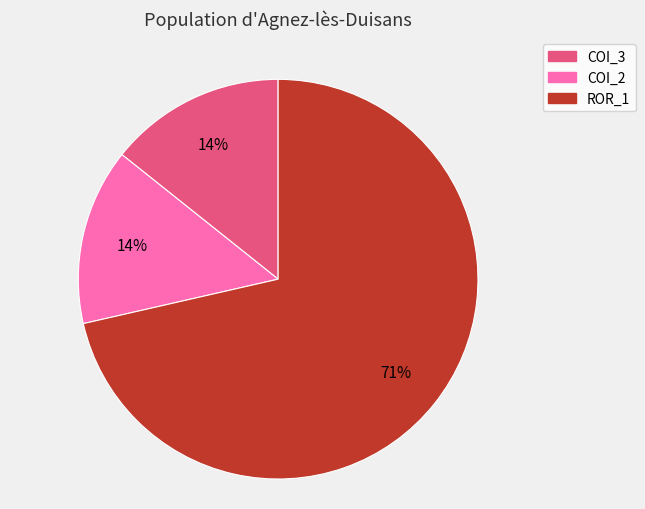

Count the number of slices in the pie.

3